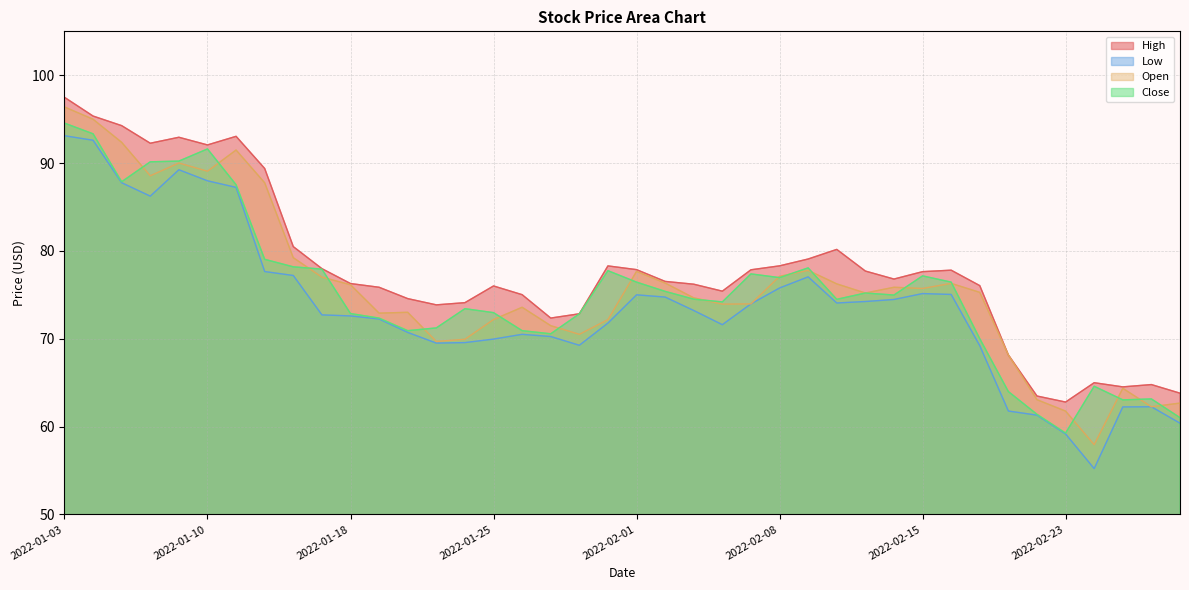

What is the total value across all series at 2022-02-09?

312.0